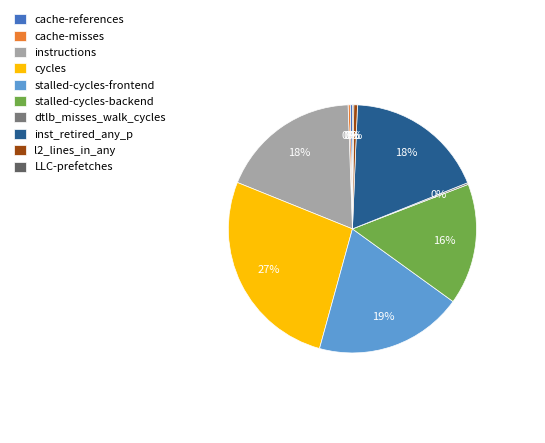

To the nearest percent, what percentage of the pie is stalled-cycles-frontend?

19%